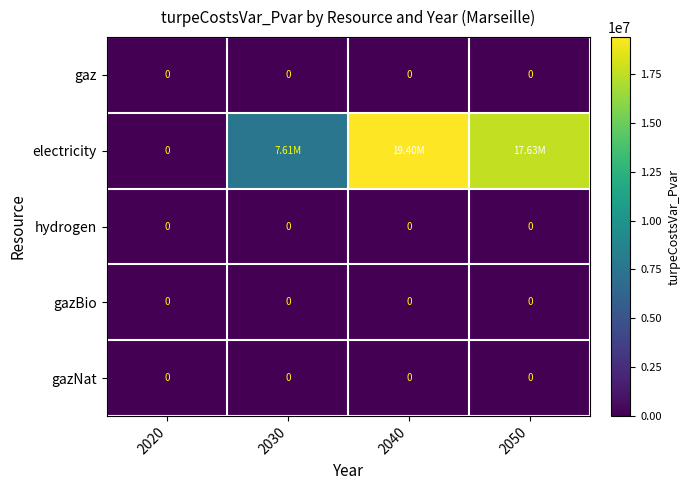

How many series are shown in this chart?

5